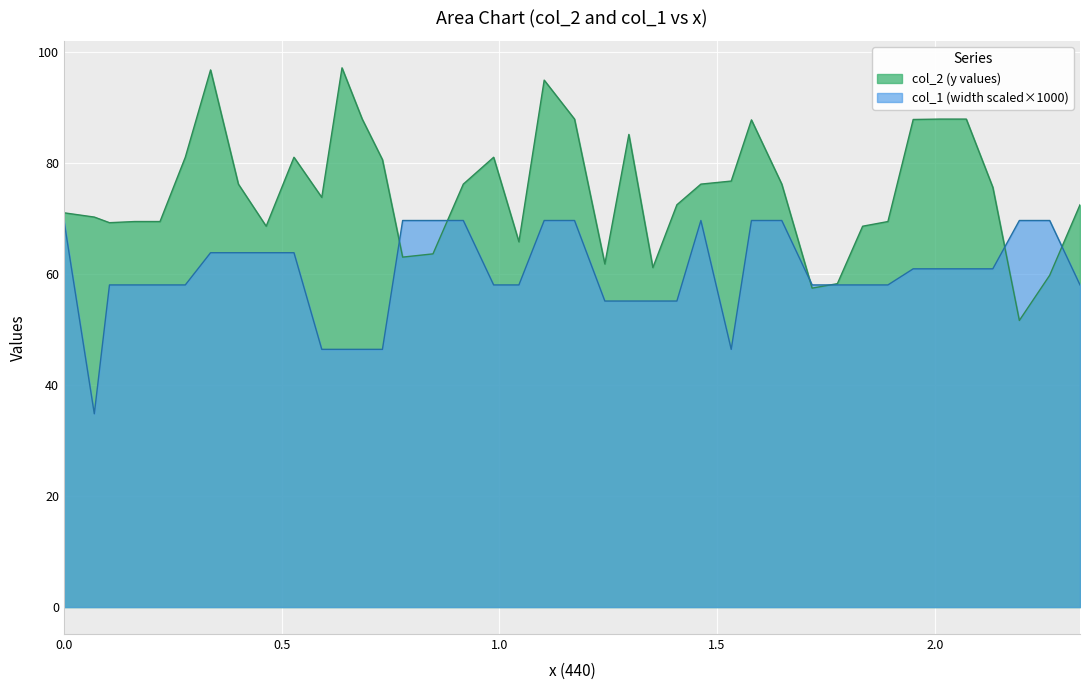

Rank the series by their average value, from highest to lowest.

col_2 (y values), col_1 (width scaled×1000)